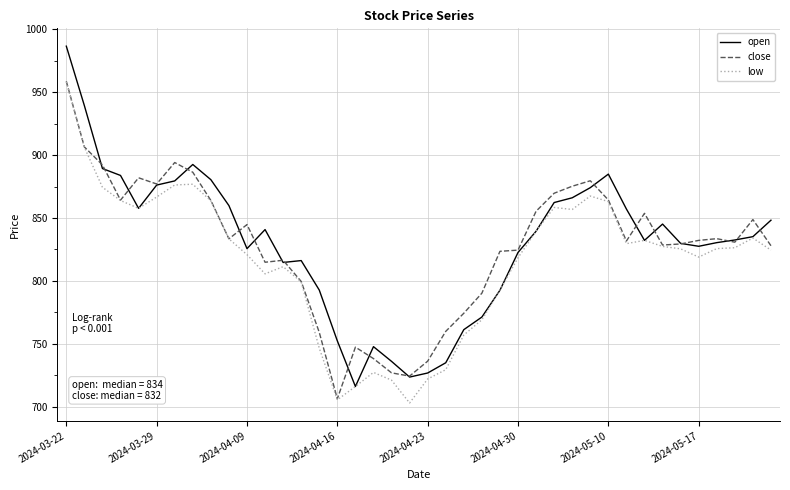

Which series has the widest spread of values?

open